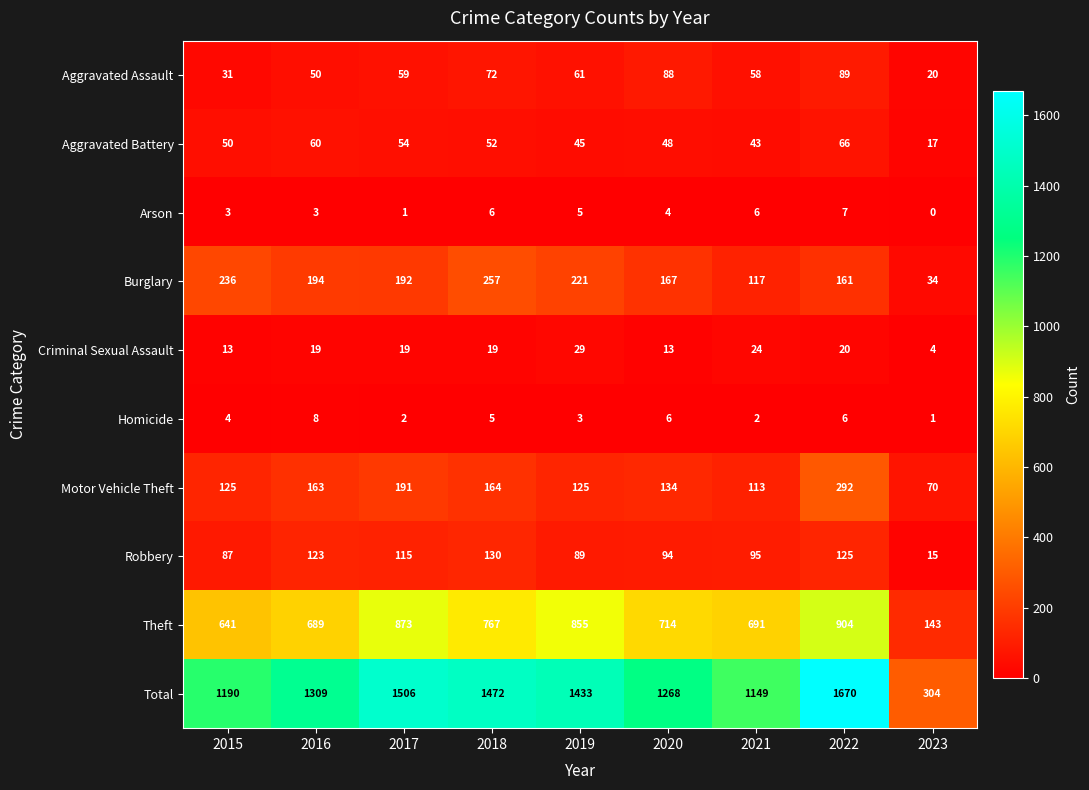

What is the difference between the maximum and minimum values in the Criminal Sexual Assault series?

25